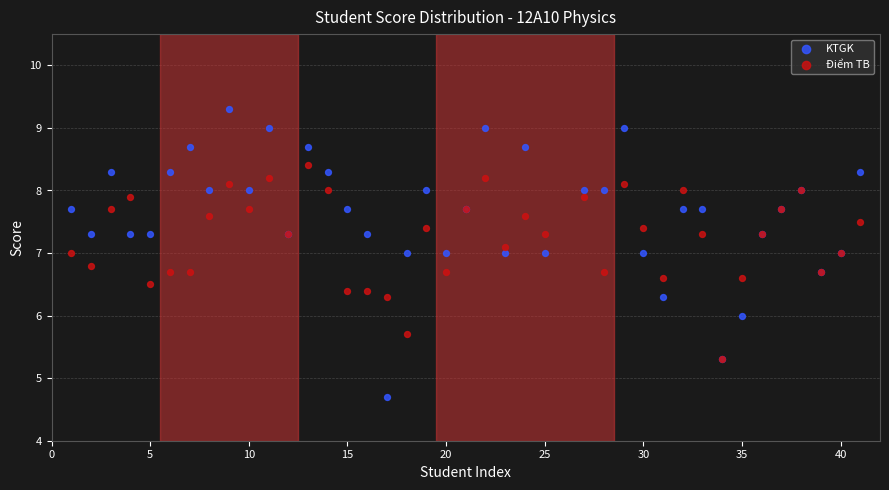

What are all the series names shown in the legend?

KTGK, Điểm TB